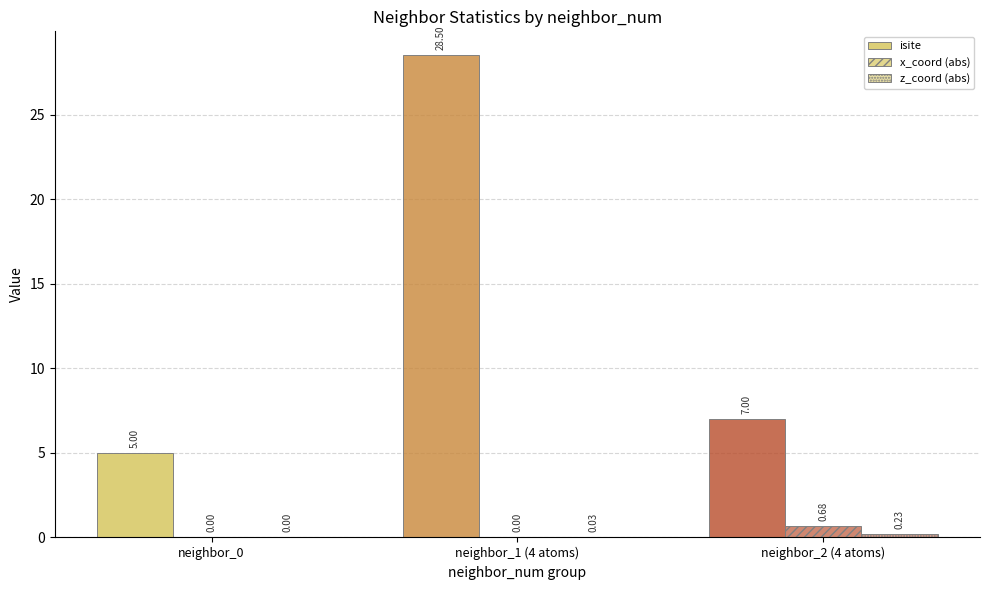

Count the number of data series in this chart.

3